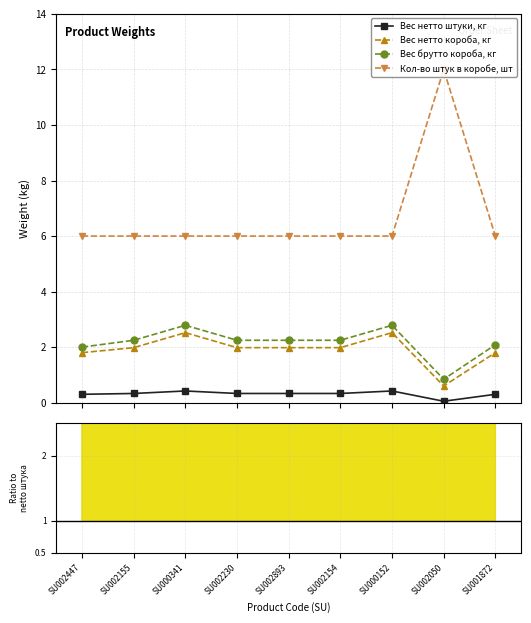

True or false: Кол-во штук в коробе, шт has more than 1 points higher than both neighbors.

False